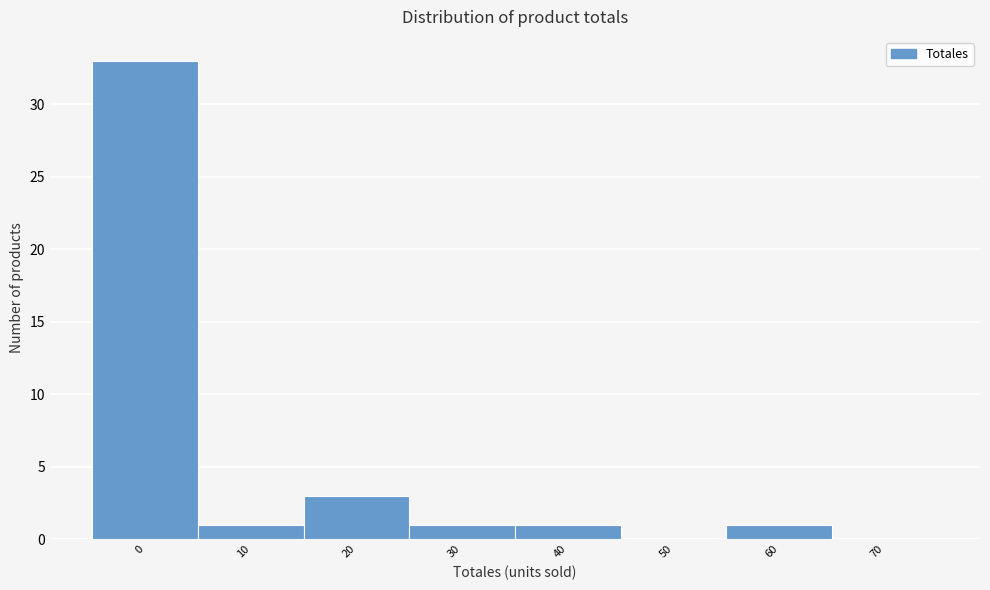

Reading left to right, list all the values displayed in this chart.

0=33	10=1	20=3	30=1	40=1	50=0	60=1	70=0